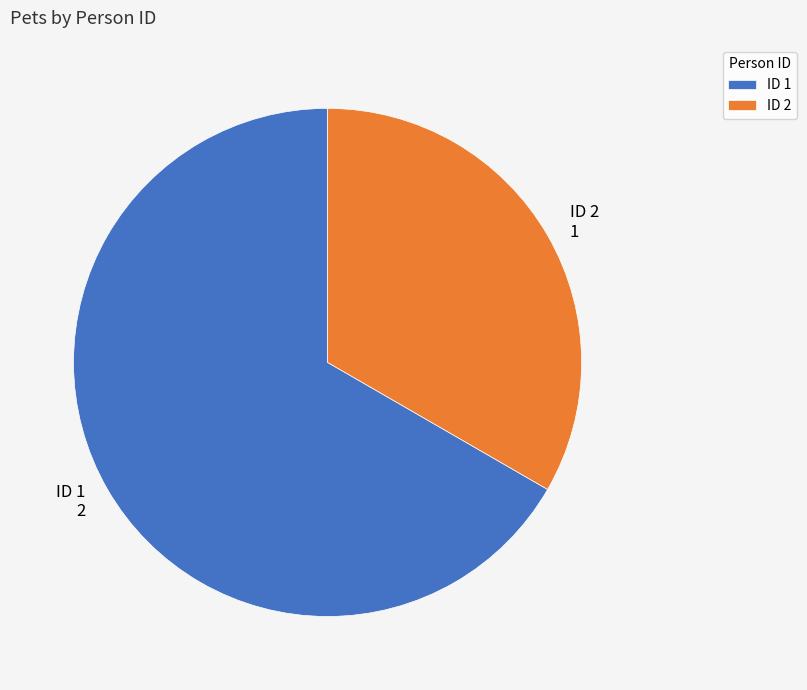

Which slice is the largest?

ID 1